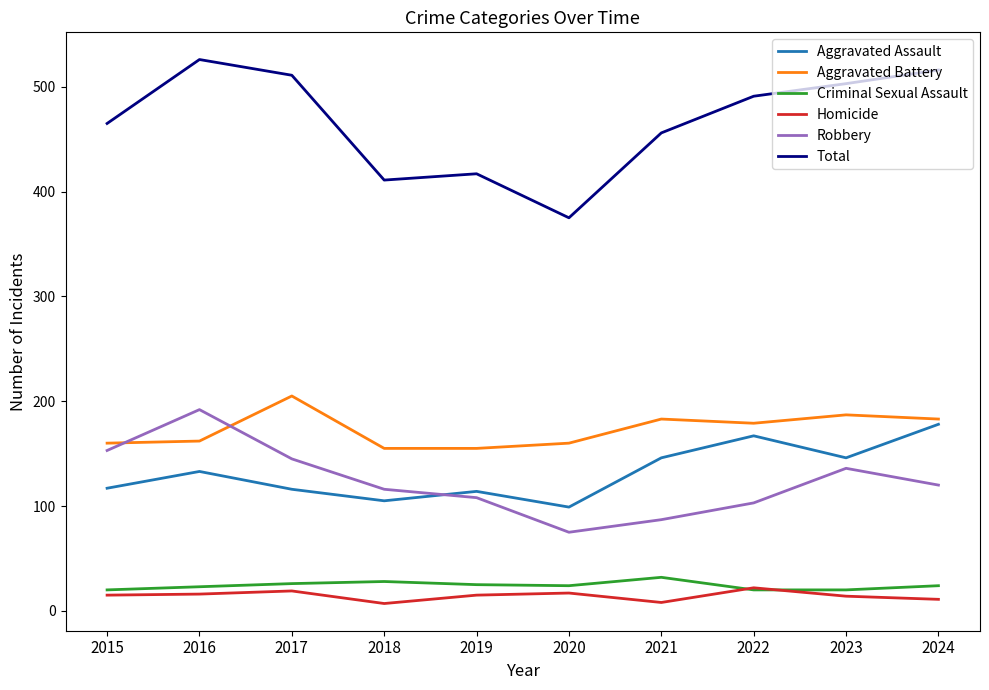

What is the approximate value of Homicide at 2021?

8